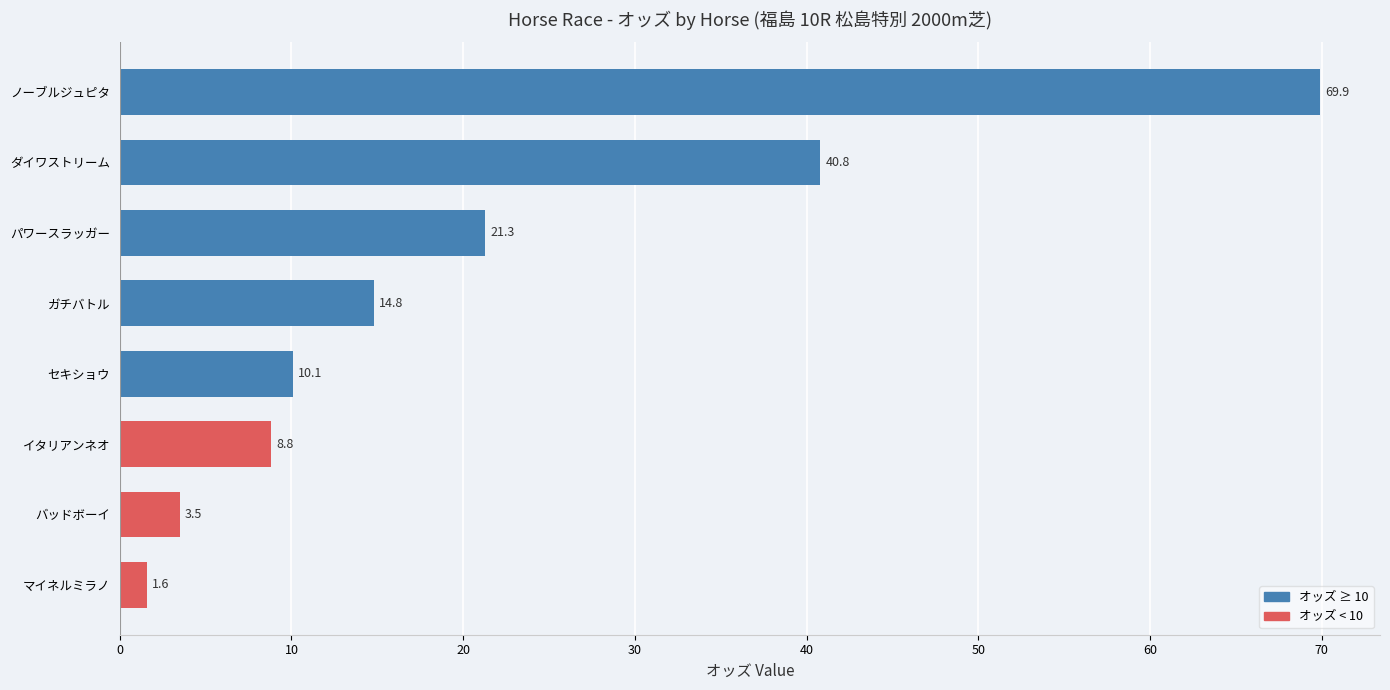

What is the smallest value displayed?

1.6